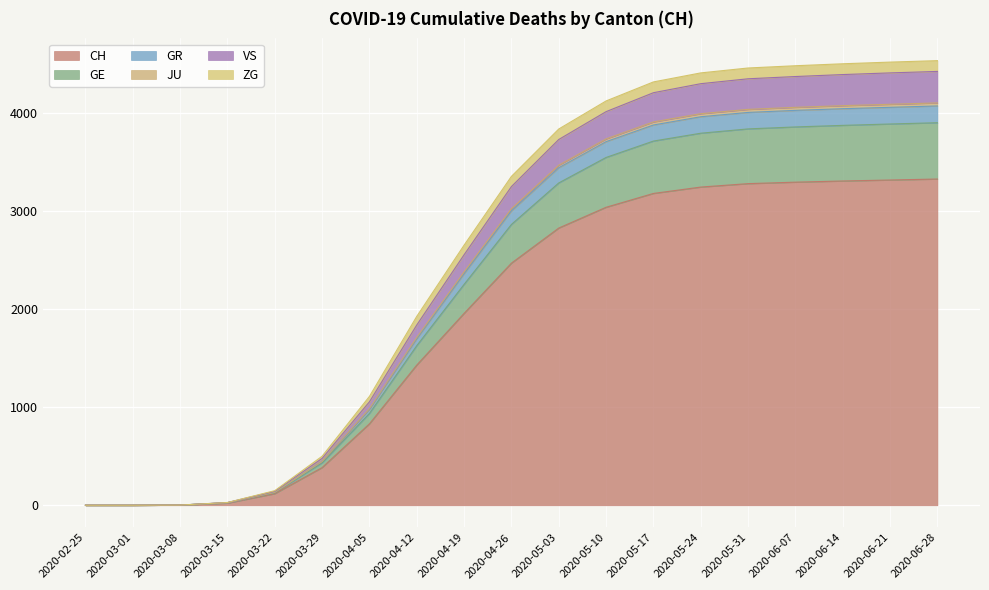

At which label does GE reach its minimum?

2020-02-25